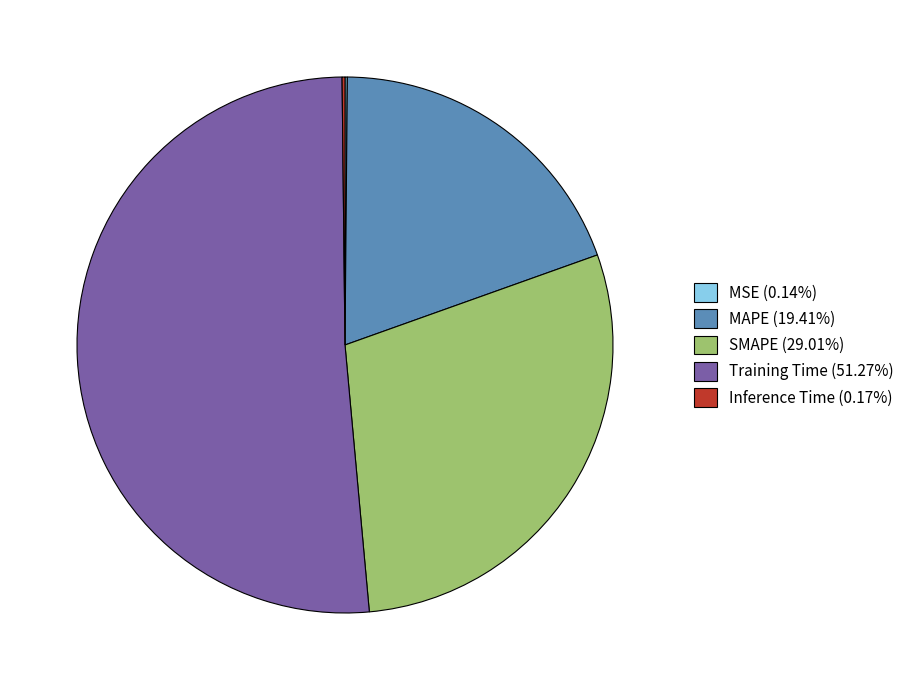

Is there a majority slice in this chart?

Yes